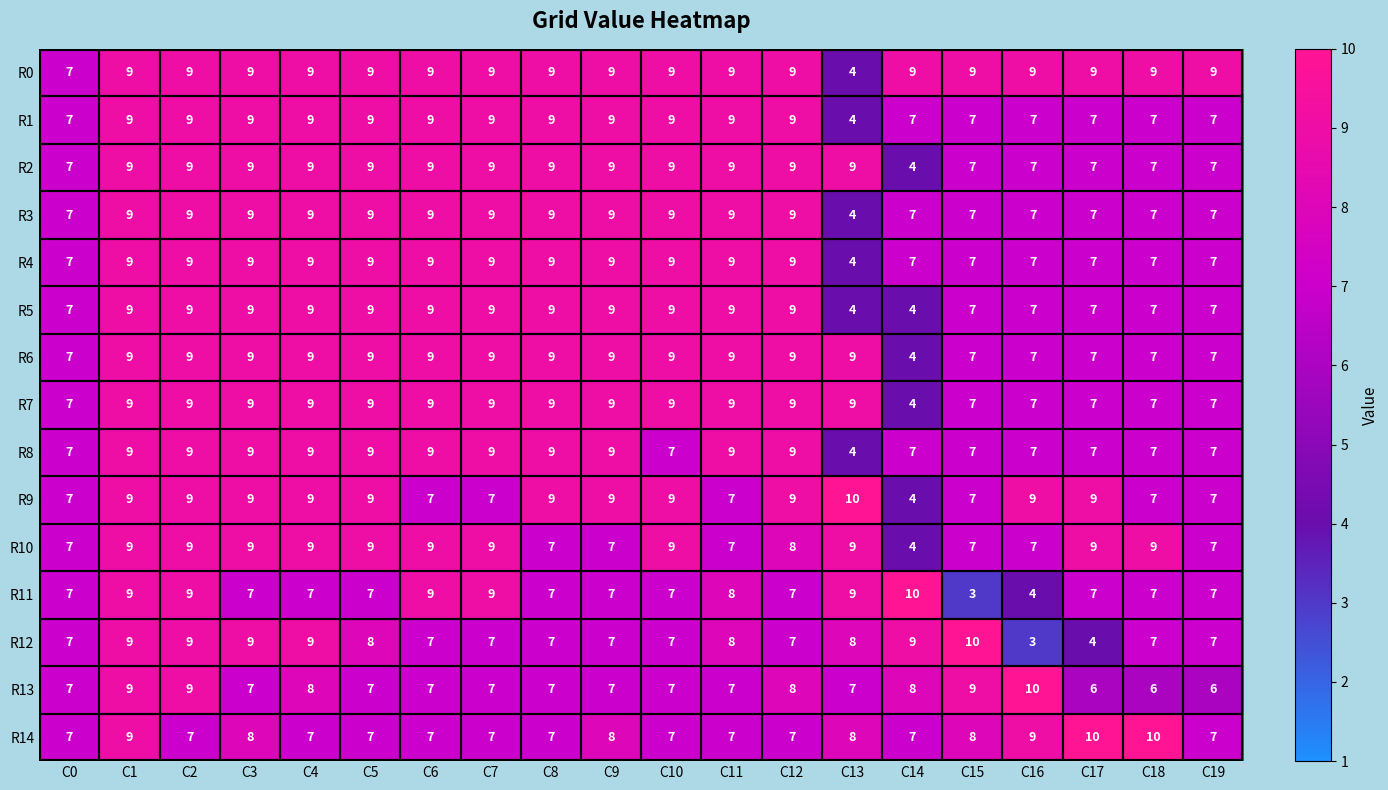

What is the minimum value for R13?

6